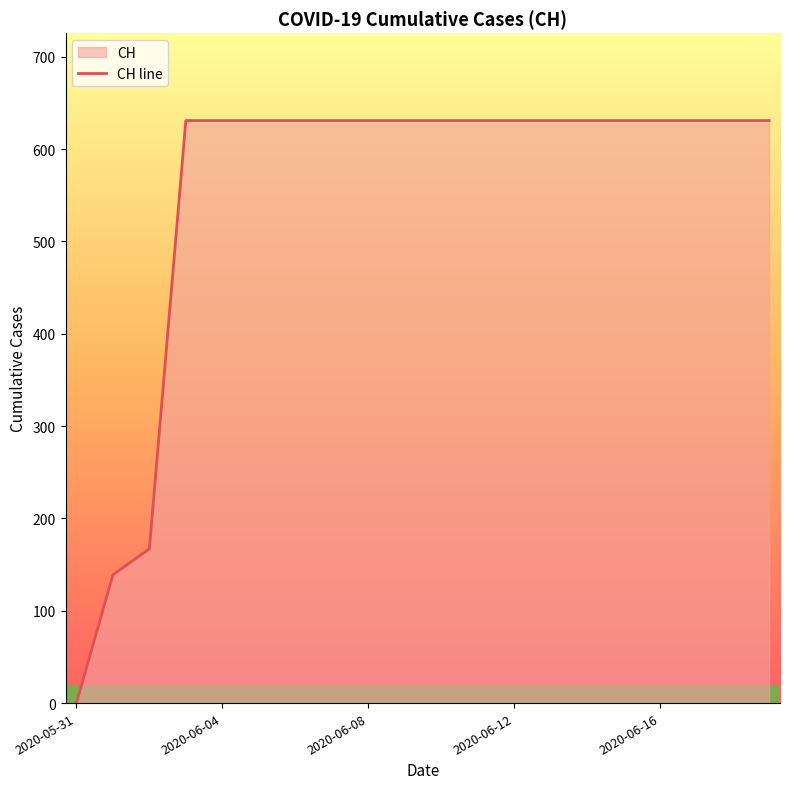

Which label corresponds to the smallest value in the chart?

2020-05-31